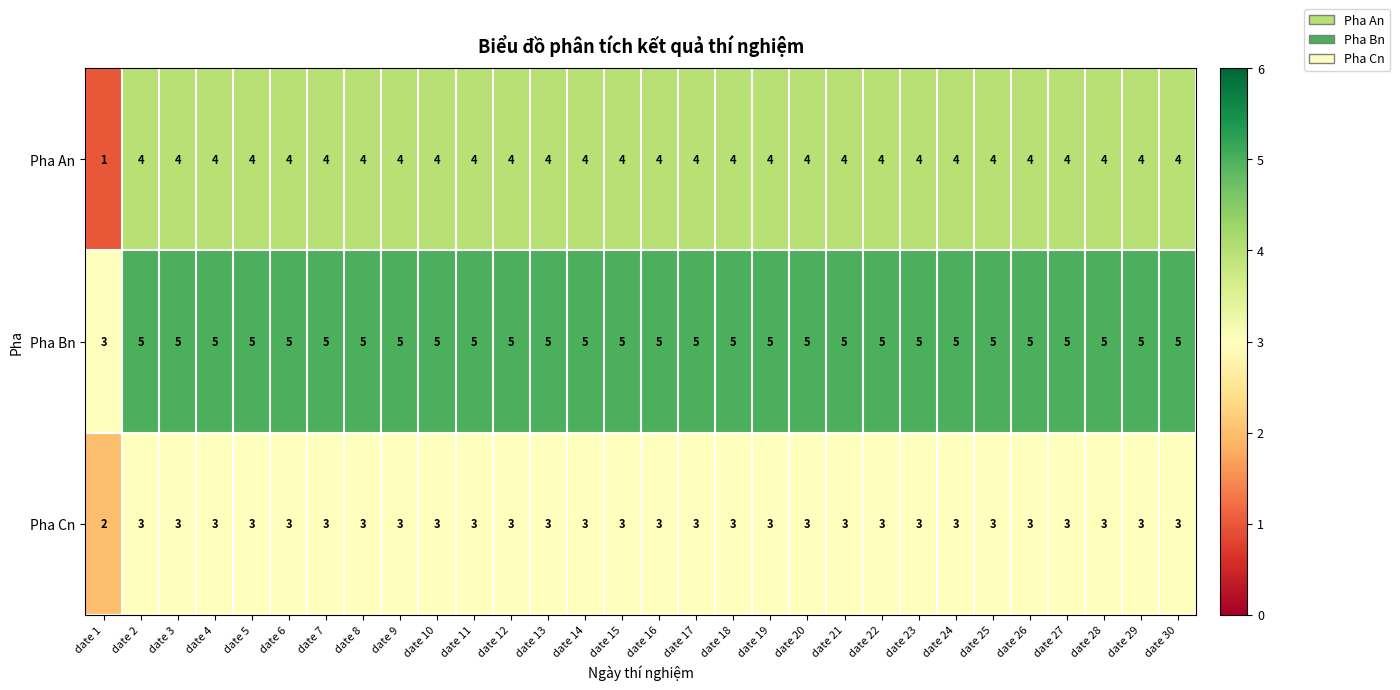

Which category has the lowest value across all series?

date 1